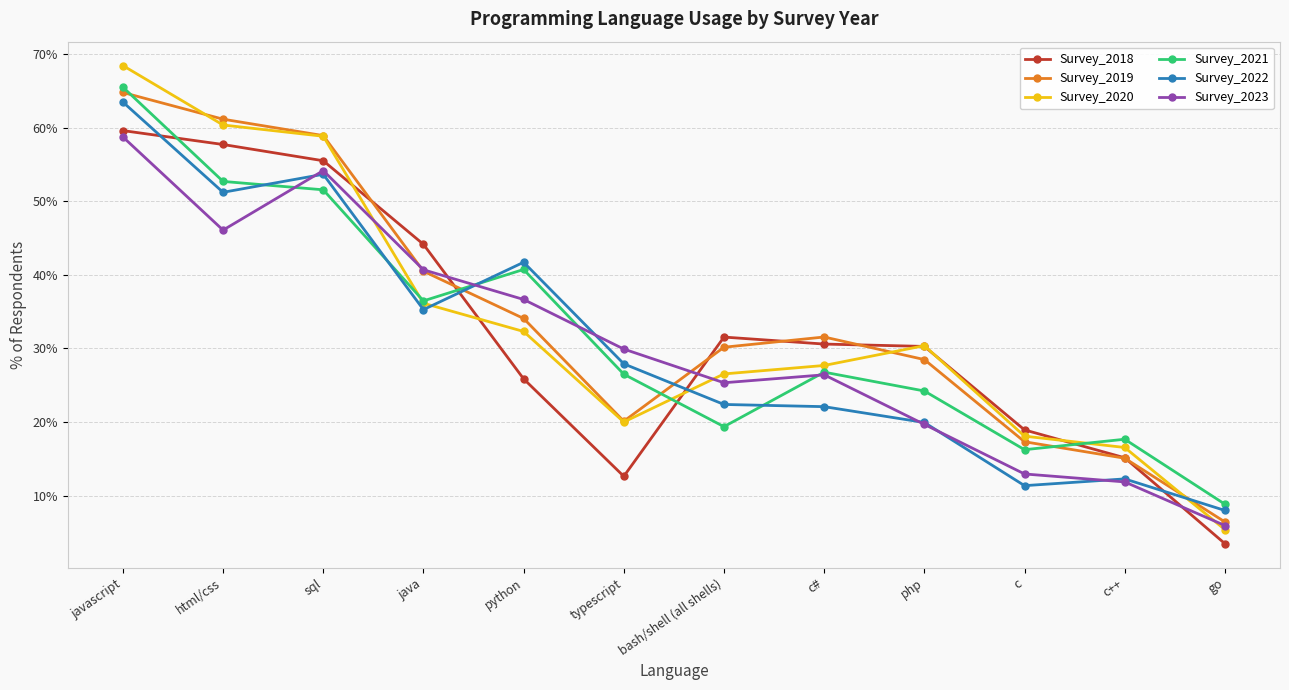

What is the spread (max minus min) of values at c#?

9.5